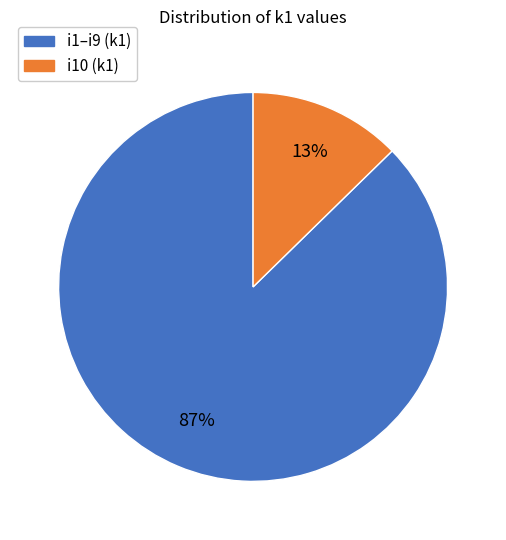

Combined, do i1–i9 (k1) and i10 (k1) account for over 50%?

Yes